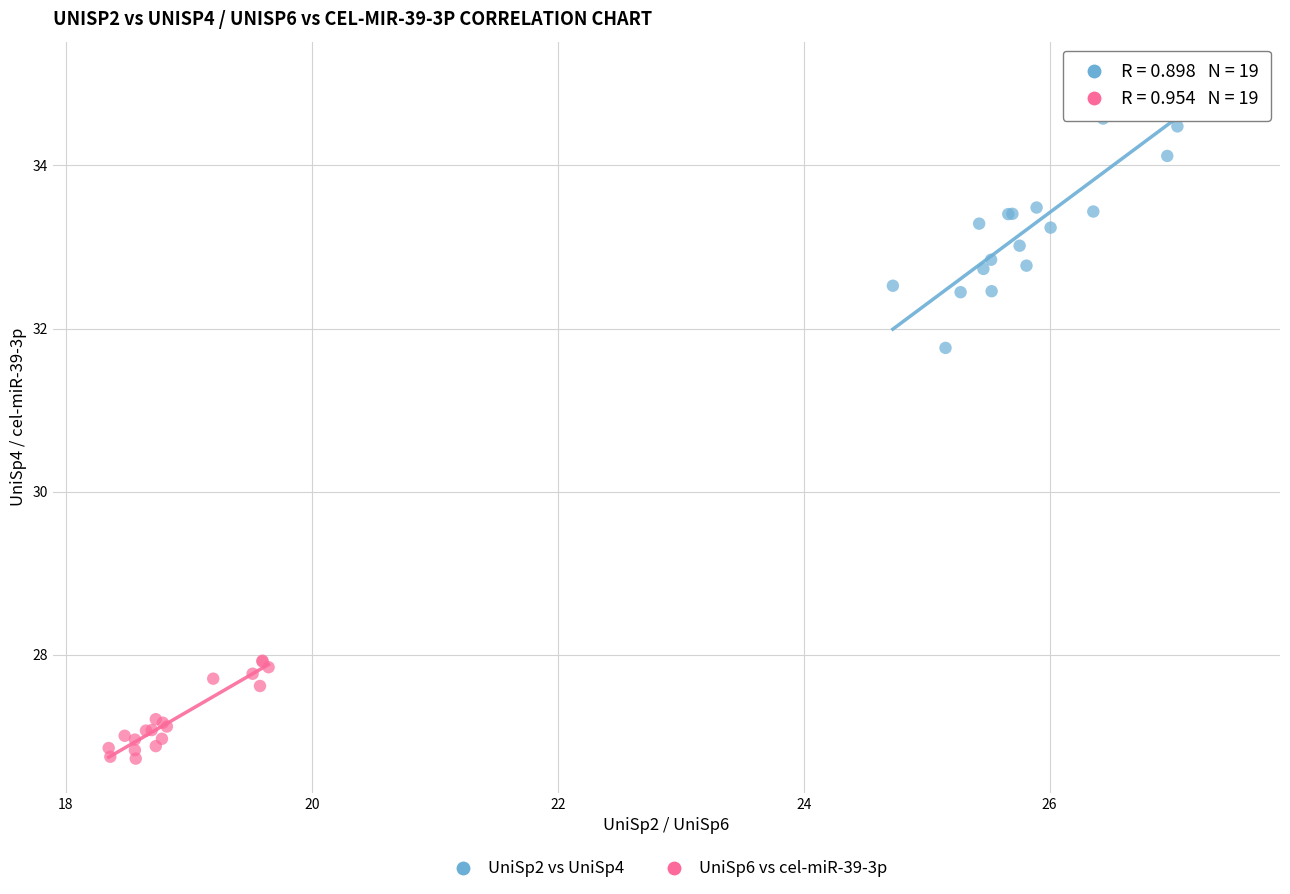

Which series contains the lowest Y value?

UniSp6 vs cel-miR-39-3p